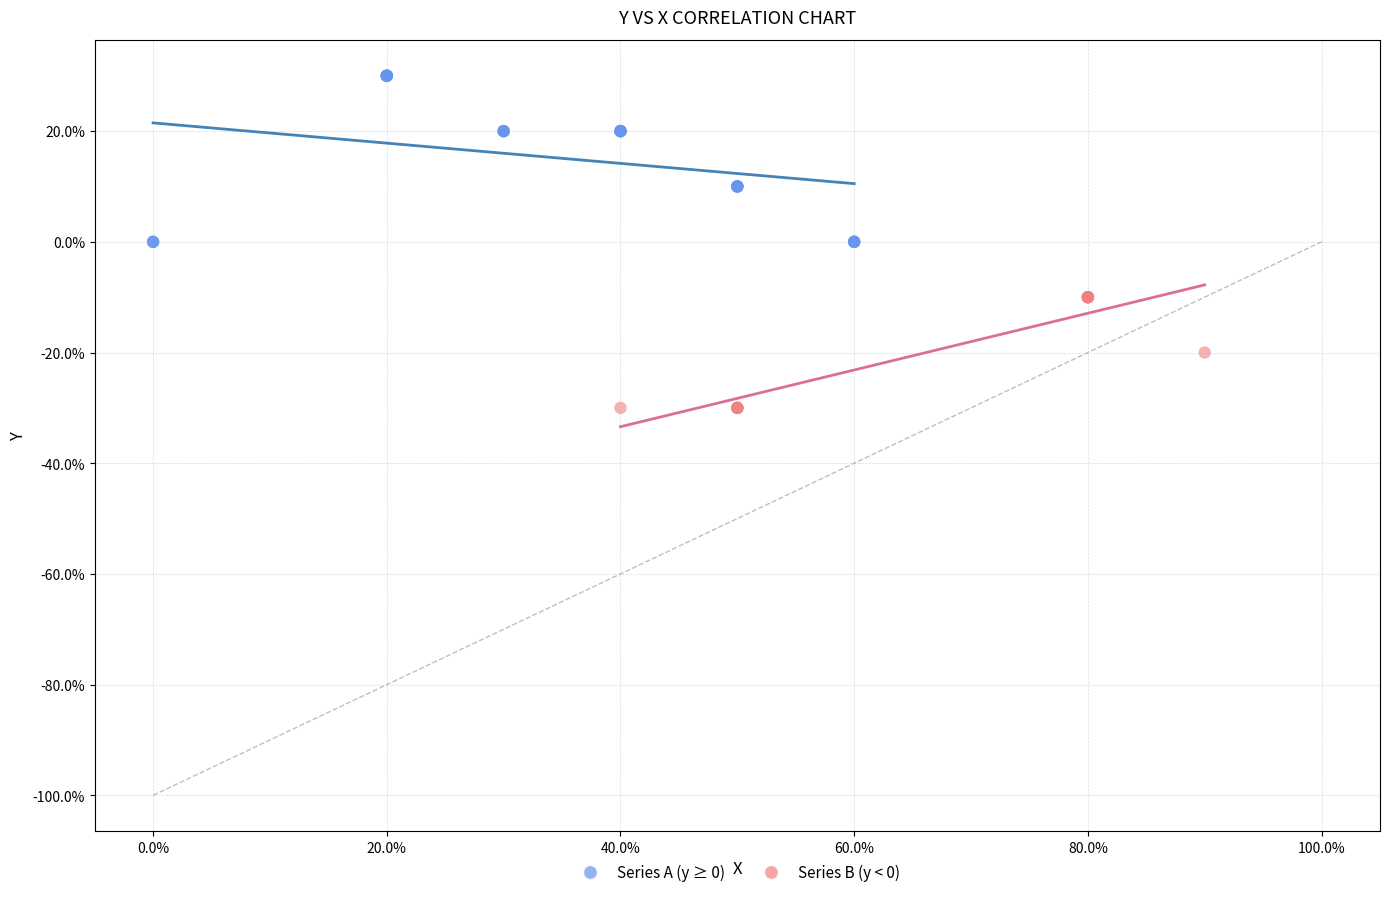

Which series has the largest Y range (max minus min)?

Series A (y ≥ 0)